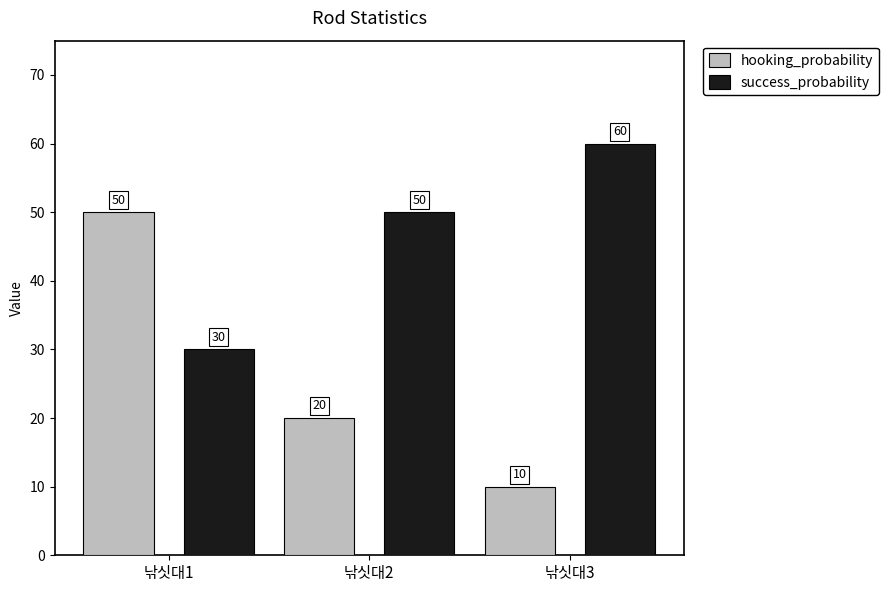

Rank the categories by success_probability value from highest to lowest.

낚싯대3, 낚싯대2, 낚싯대1